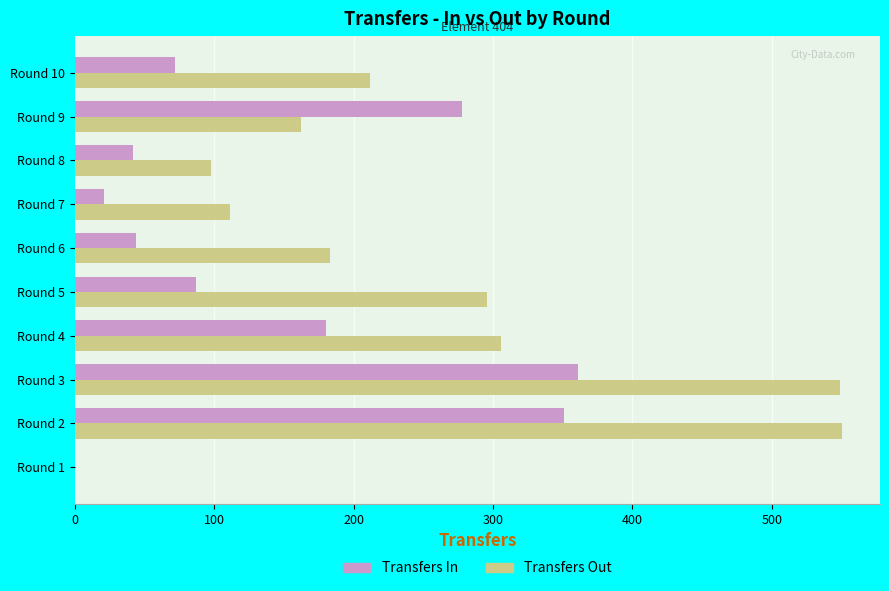

Is the value of Transfers In at Round 3 greater than the value of Transfers Out at Round 1?

Yes